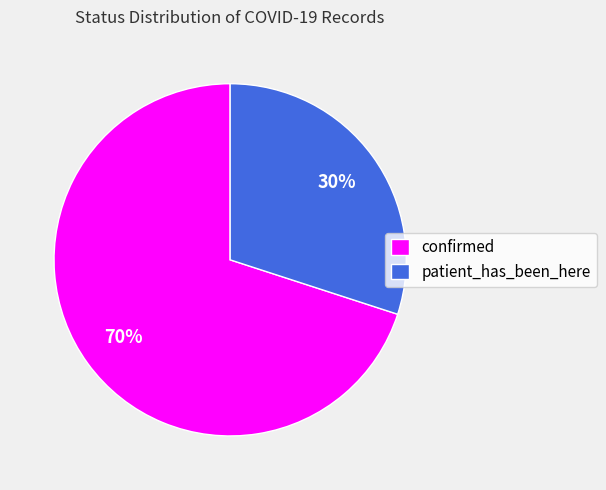

To the nearest percent, what is the average slice percentage?

50%